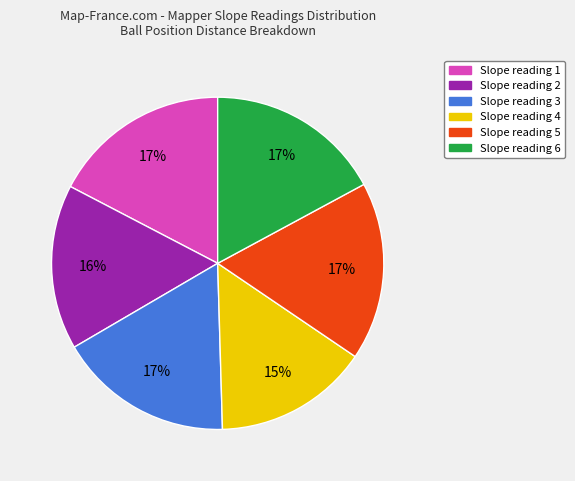

To the nearest percent, what is the average slice percentage?

17%